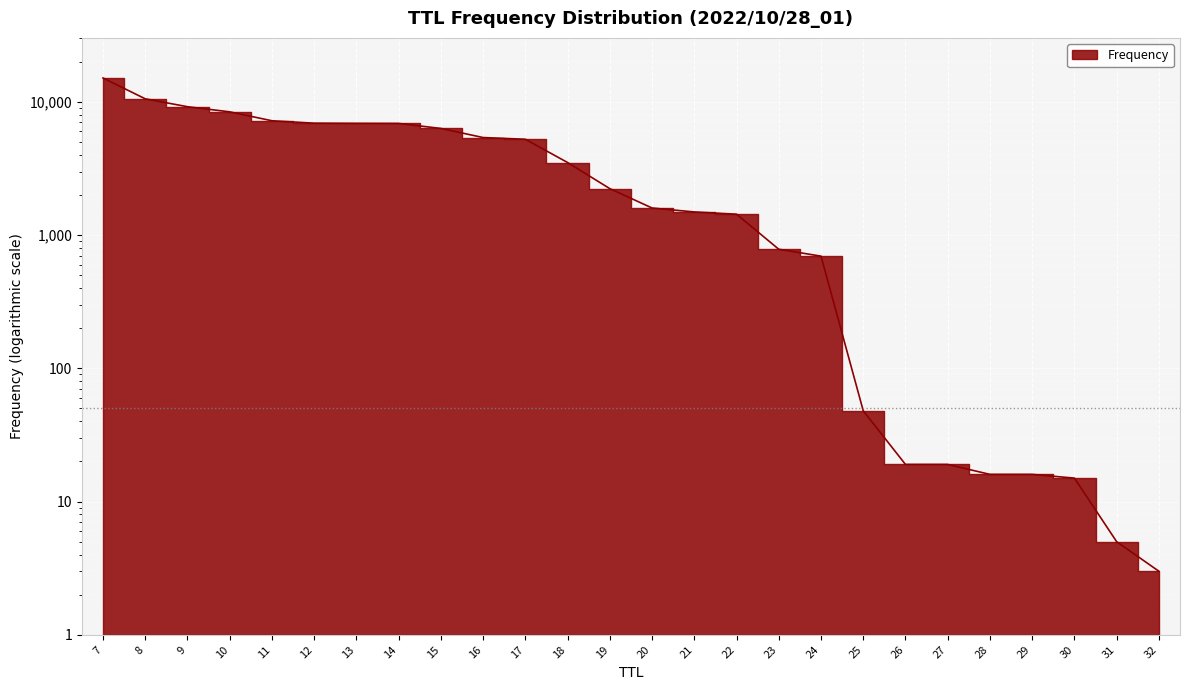

How many data points are less than 2232?

13